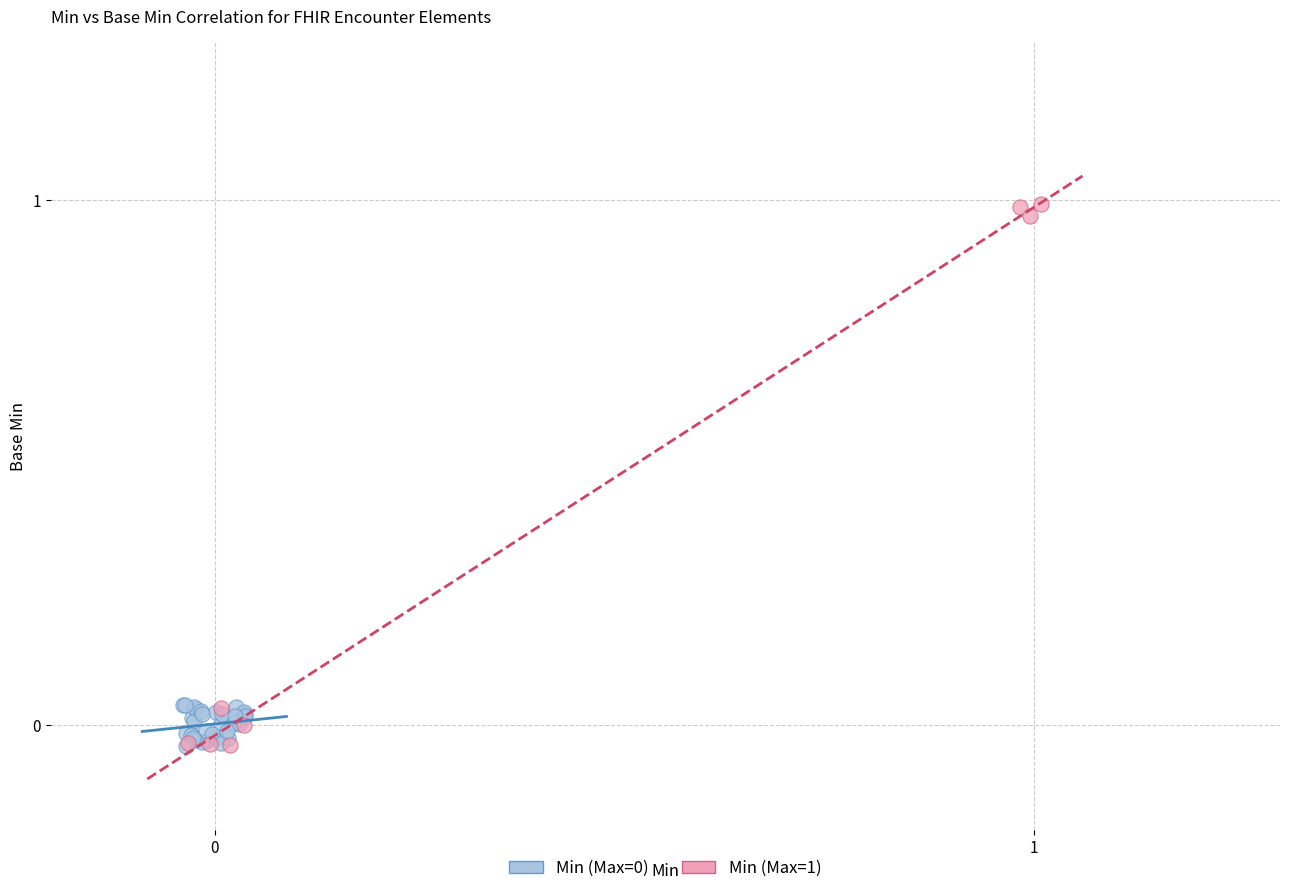

Which series reaches the maximum Y coordinate?

Min (Max=1)